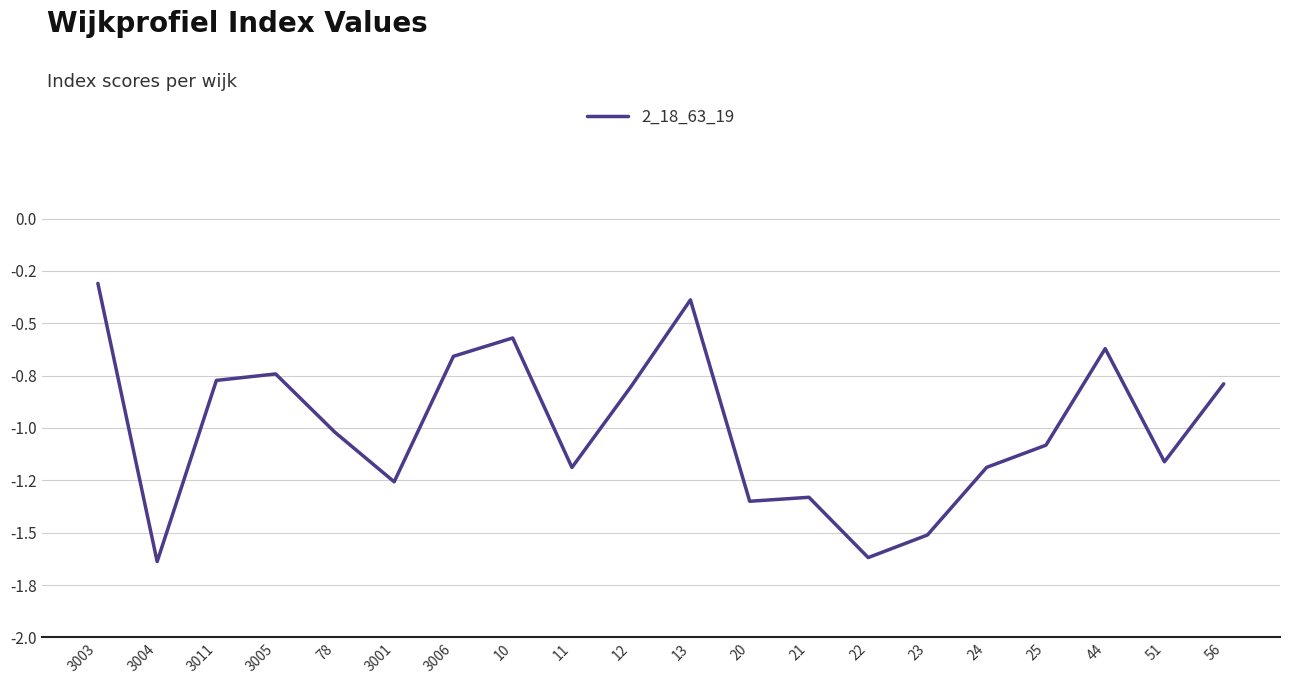

Where does the data first go above -1?

3003